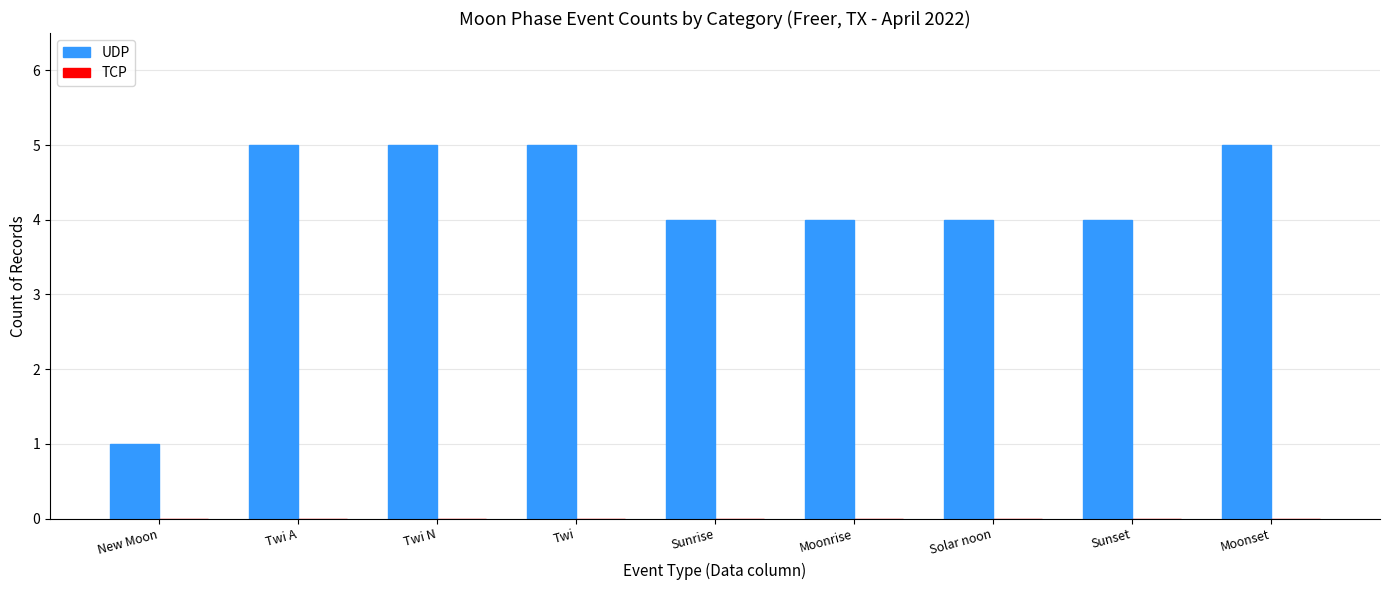

Does the chart contain any negative values?

No